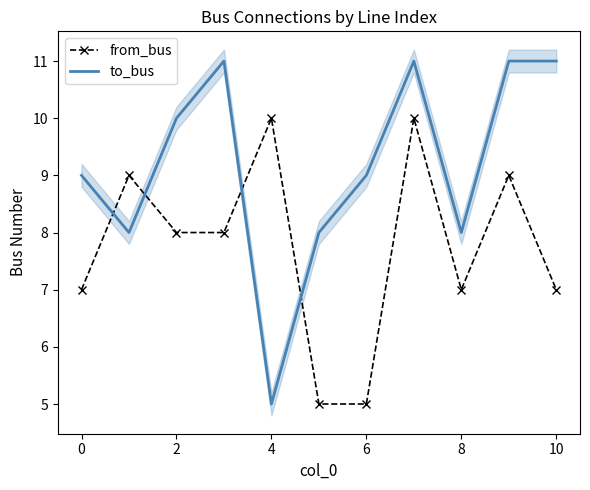

What is the lowest value of the to_bus series?

5